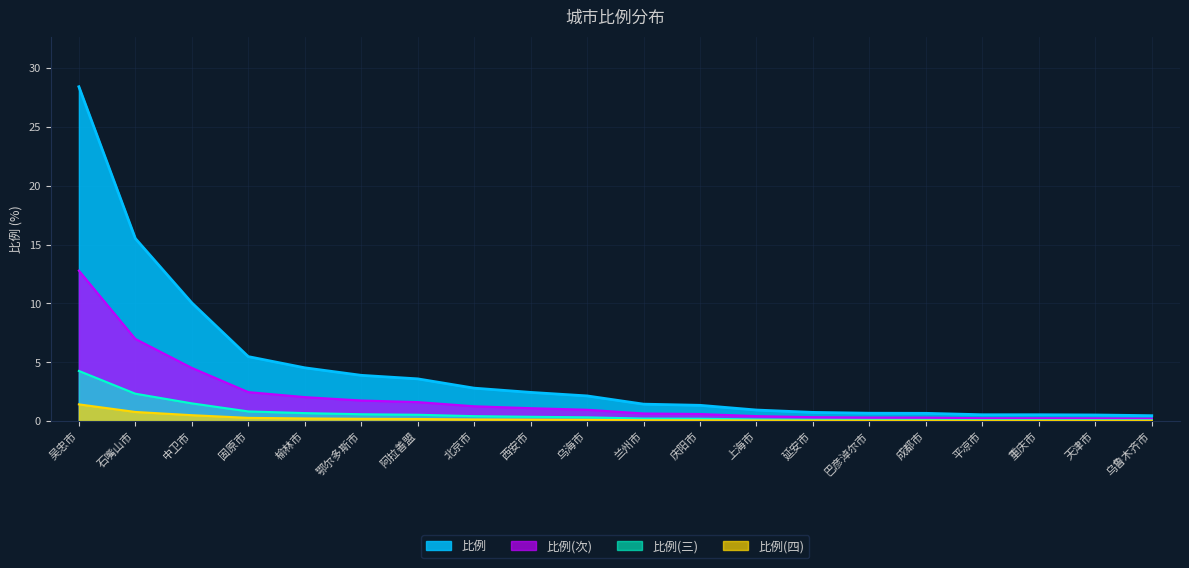

Count the number of data series in this chart.

4